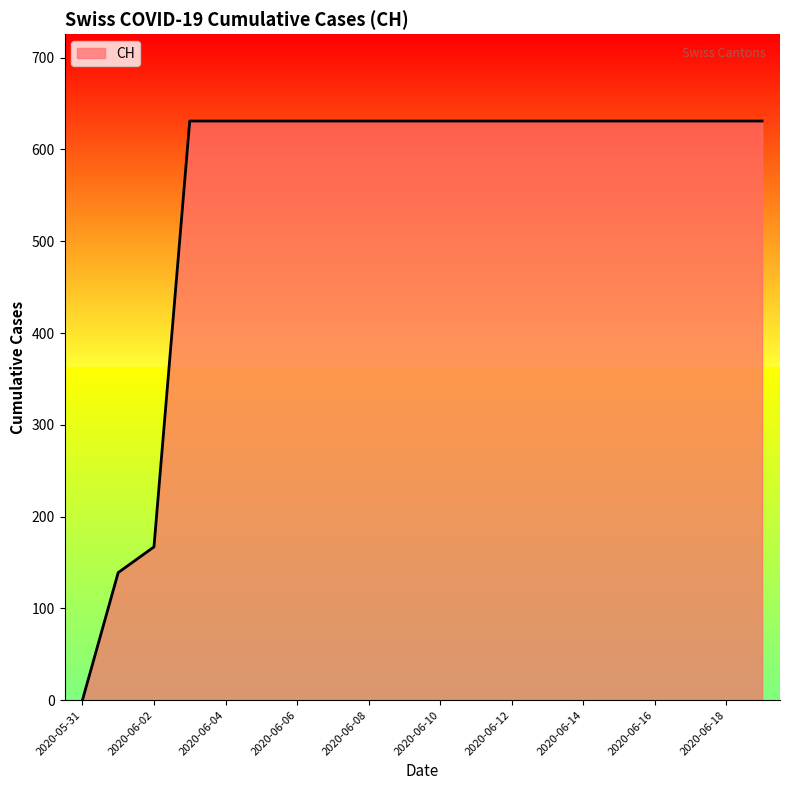

What is the maximum value shown in the chart?

631